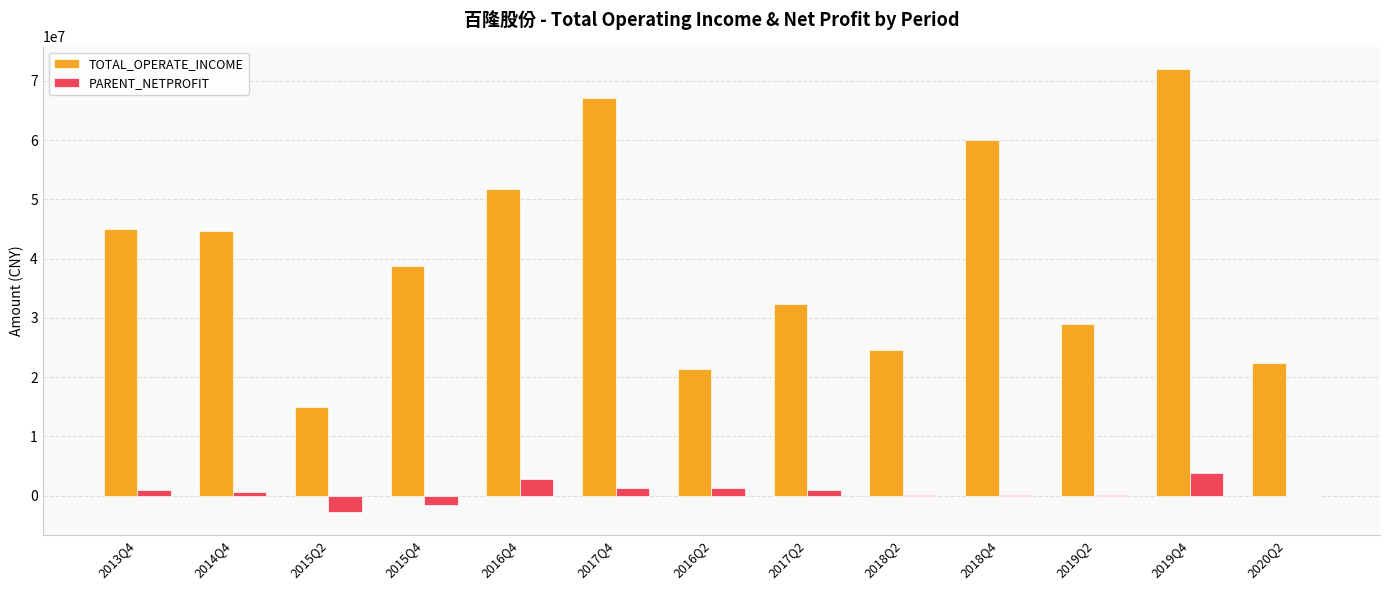

The TOTAL_OPERATE_INCOME series shows 45068932.0 at 2013Q4. True or false?

True